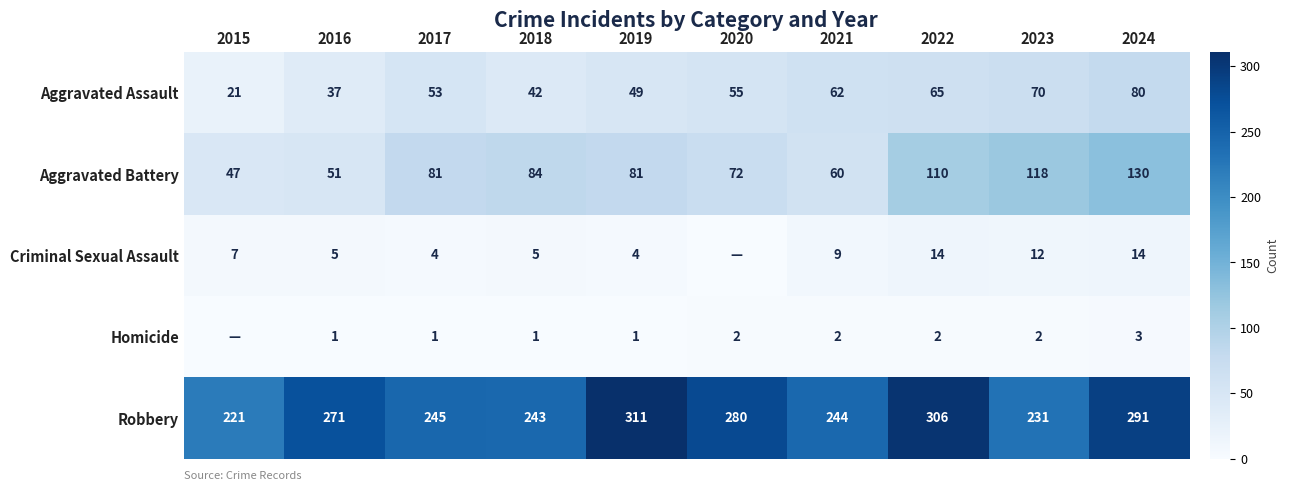

What is the average value of the Robbery series?

264